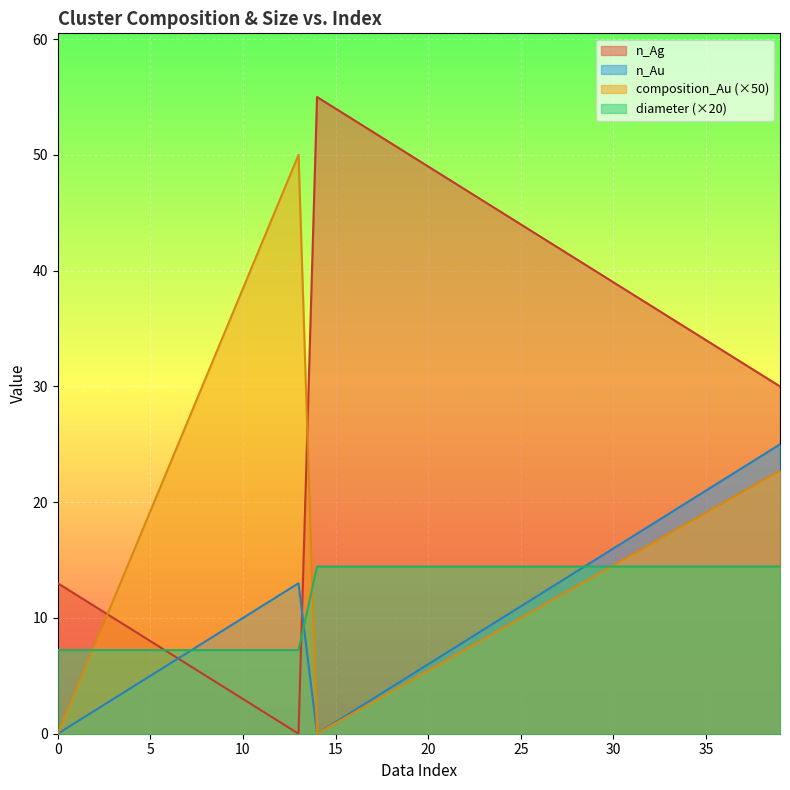

True or false: diameter and composition_Au cross at least once.

True